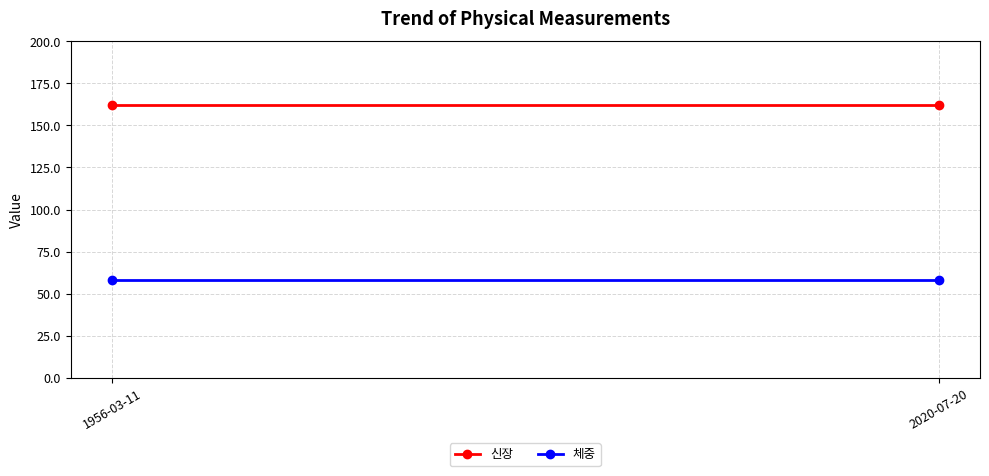

At which label does 체중 reach its minimum?

1956-03-11